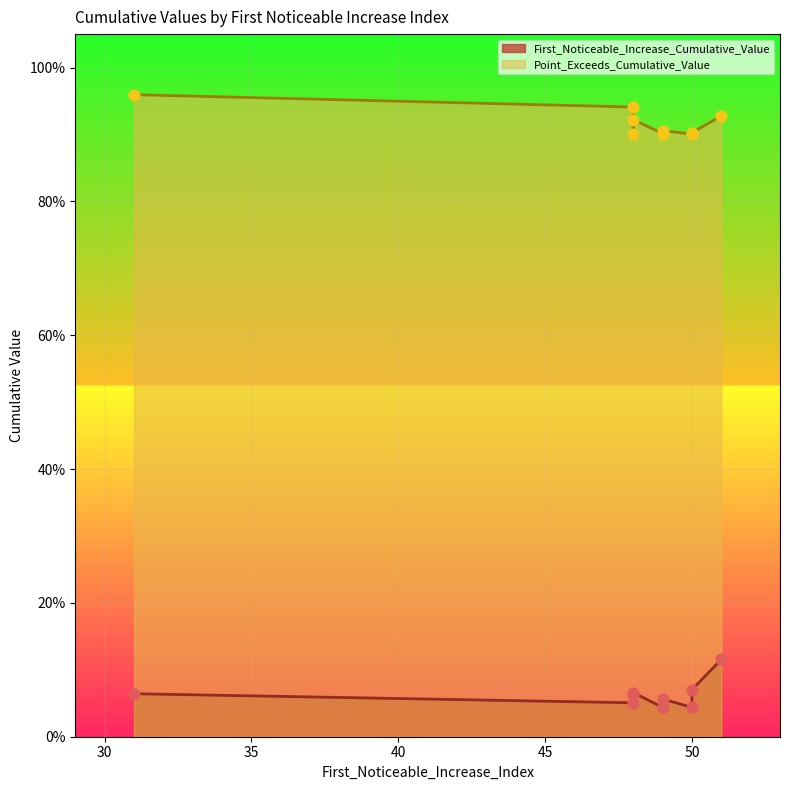

What are all the series names shown in the legend?

First_Noticeable_Increase_Cumulative_Value, Point_Exceeds_Cumulative_Value